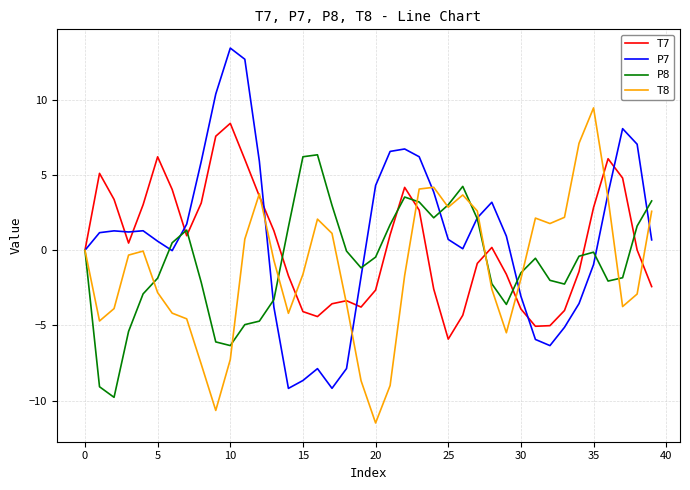

What is the difference between the second highest and minimum values in the P8 series?

16.0